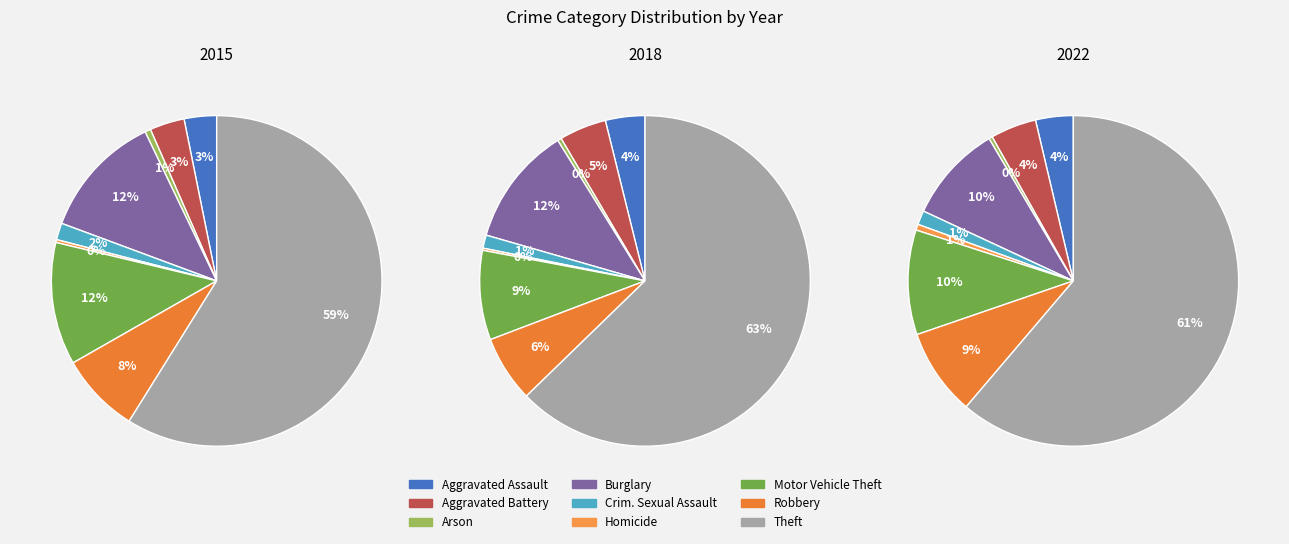

To the nearest percent, what is the difference between the largest and smallest slice percentages?

59%